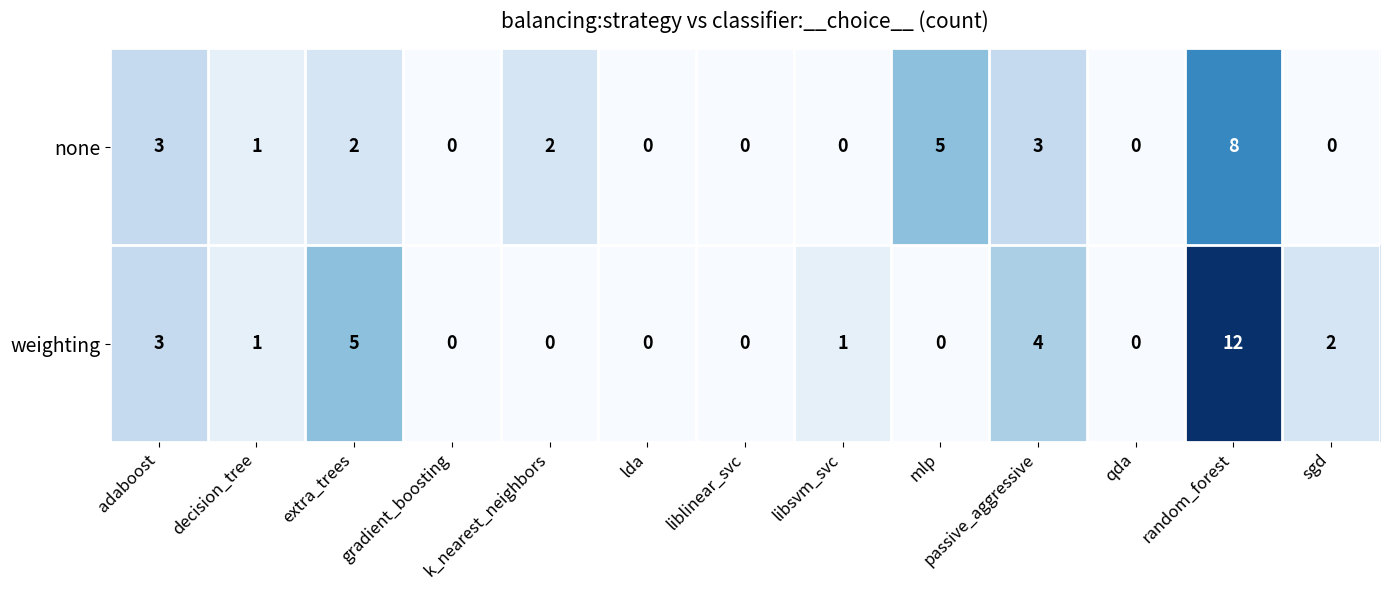

Which series has the largest total across all categories?

weighting